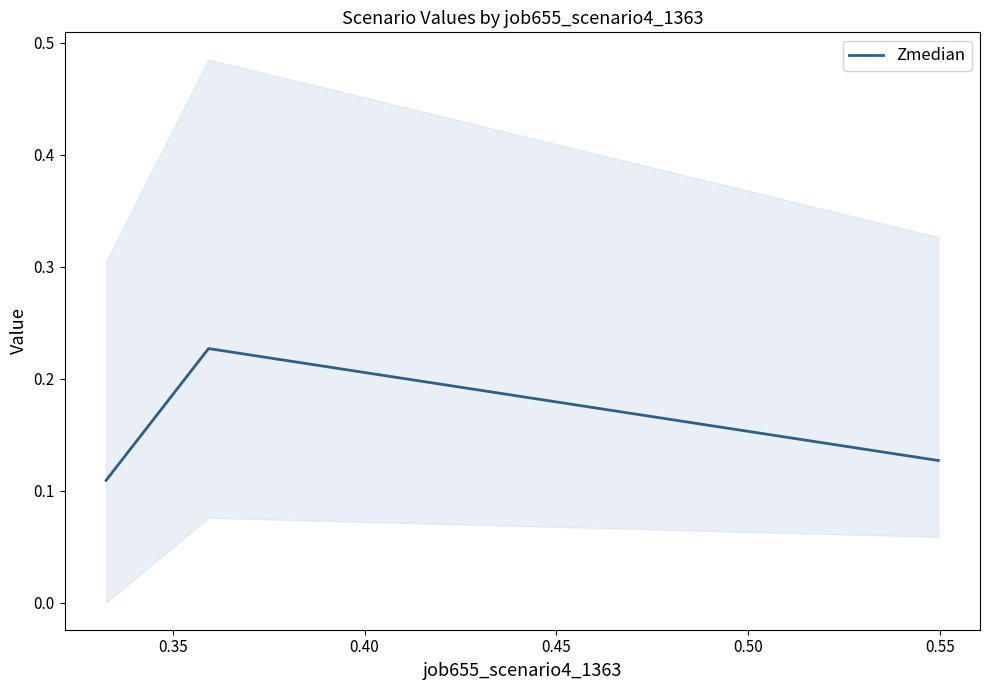

What is the value of the 2nd point from the left?

0.2